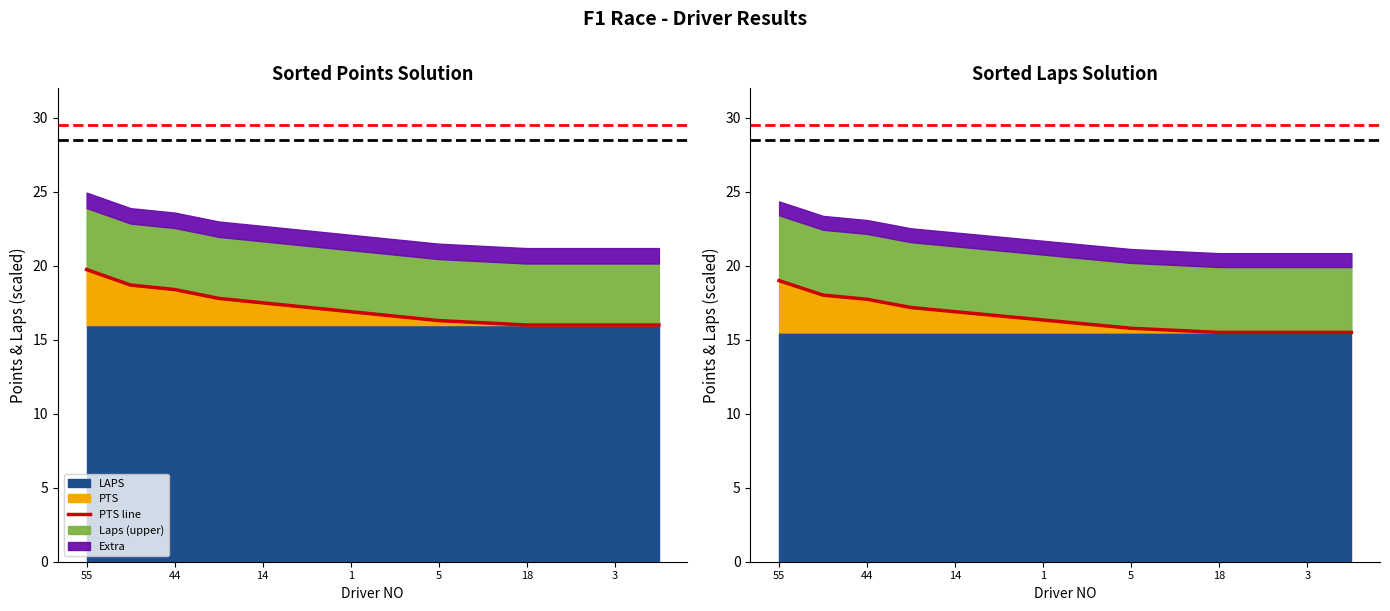

True or false: the data has more than 1 interior local peaks.

False